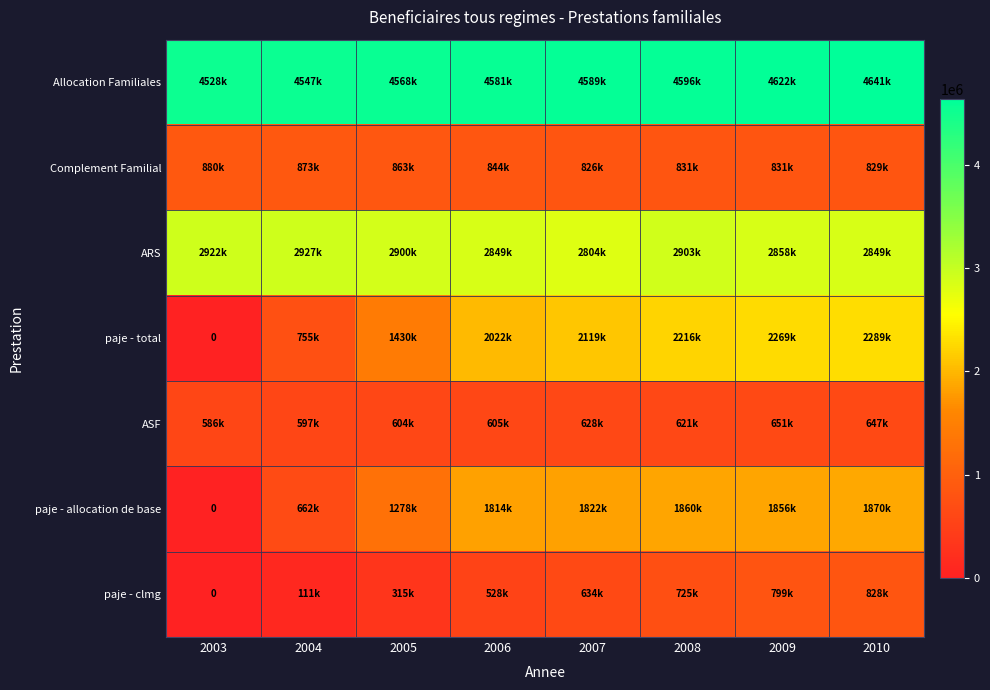

Which series has the largest range (max minus min)?

paje - total